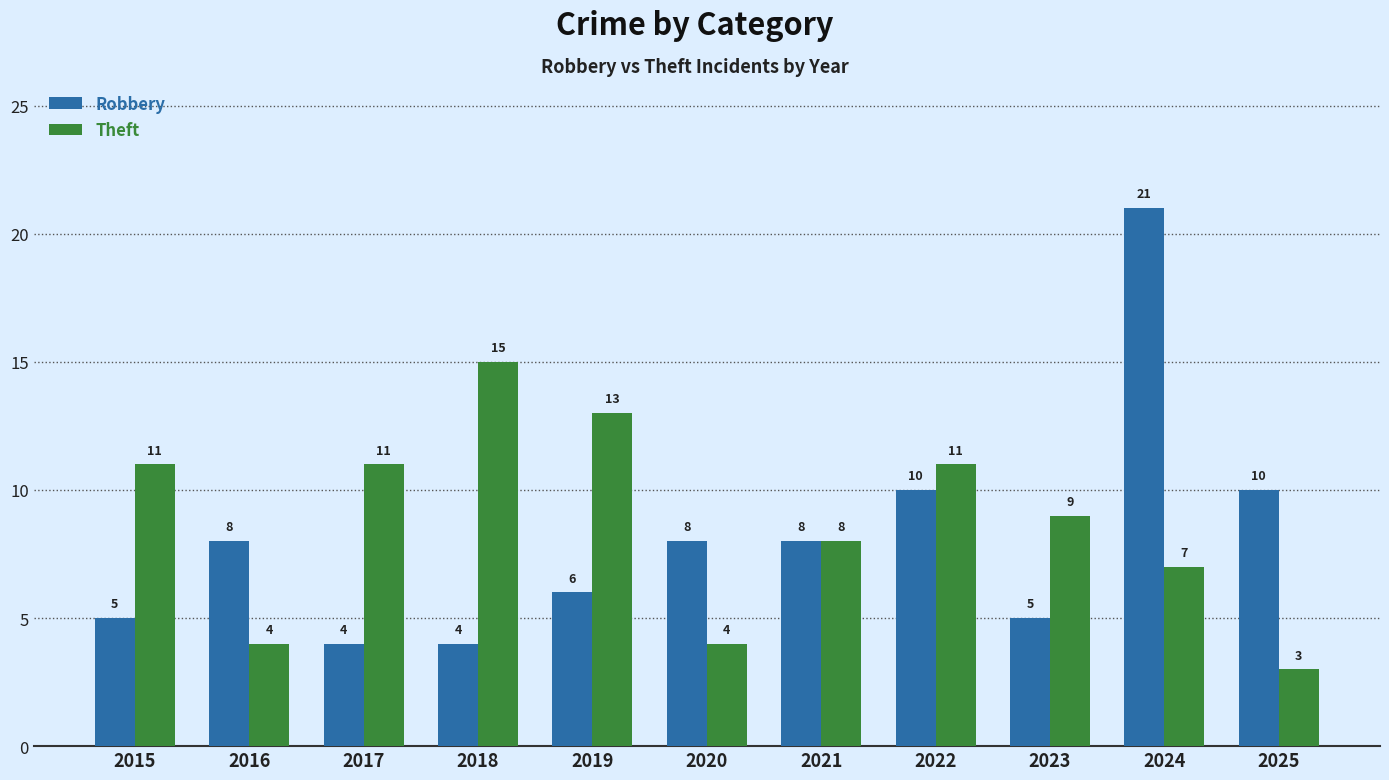

Read the Robbery value at 2021, to the nearest 10.

10